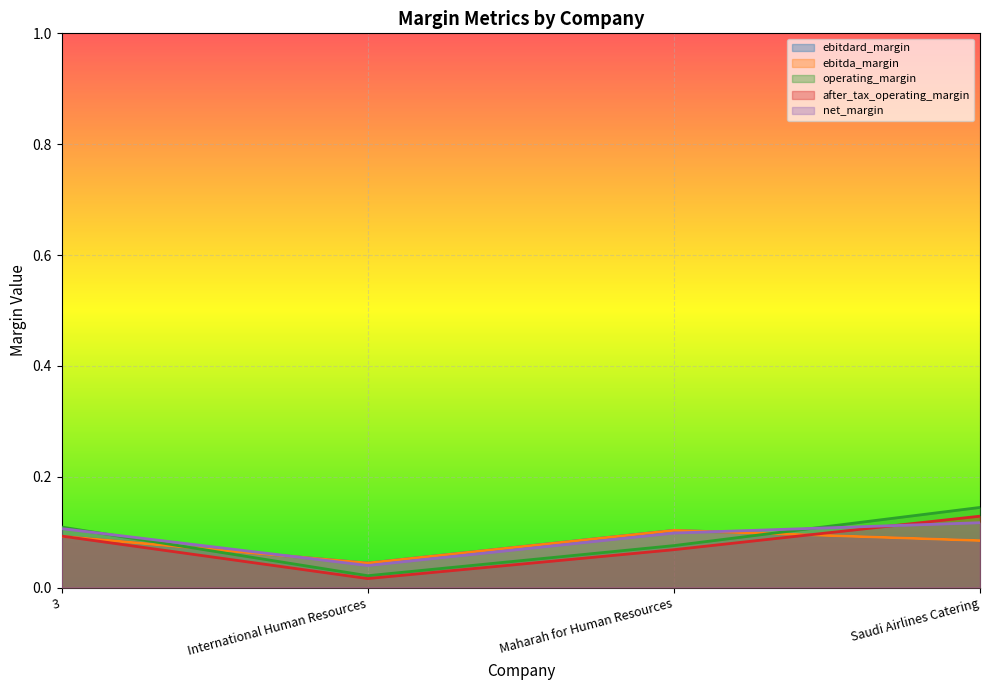

What is the difference between the after_tax_operating_margin values at Maharah for Human Resources and Saudi Airlines Catering?

0.1